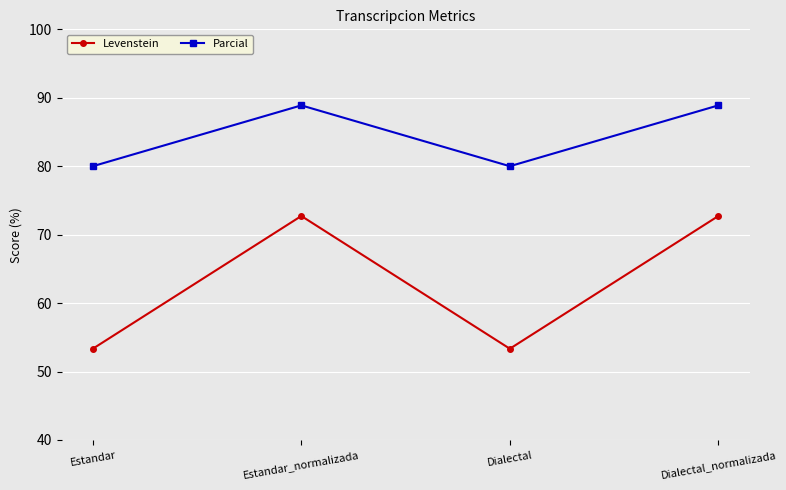

What is the label of the 4th point from the left?

Dialectal_normalizada